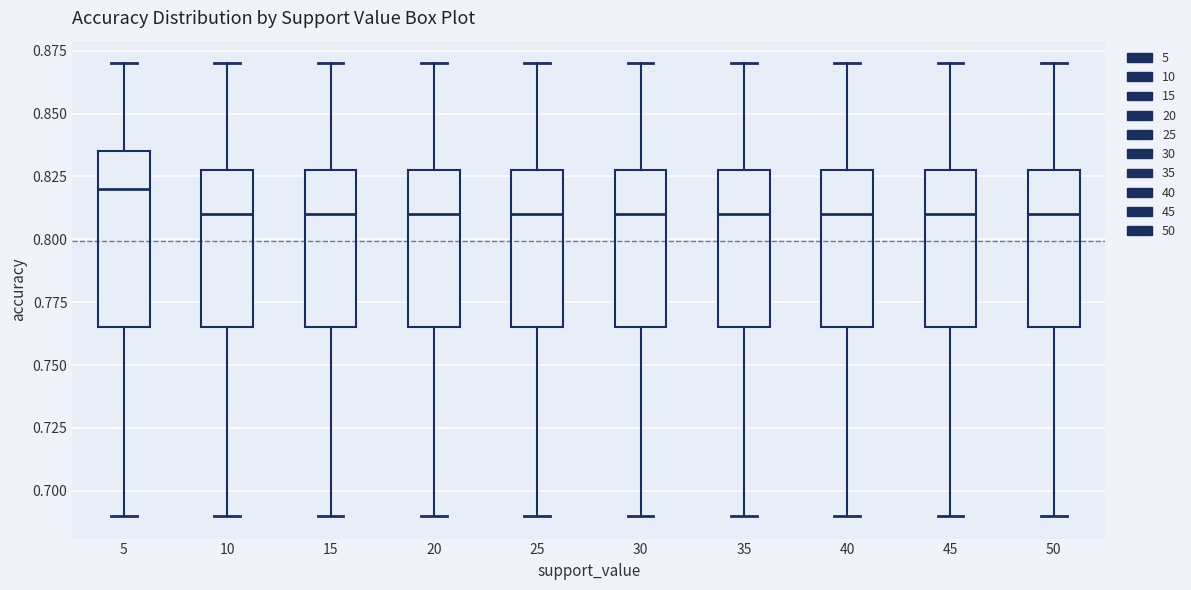

Reading left to right, transcribe this box plot: for each box, give where its median line is, the range the box spans, and where its two whiskers end, as read against the y-axis. The values are not printed on the chart, so give them approximately, as read against the axis.

5: median 0.820, box 0.765 to 0.835, whiskers 0.690 to 0.870
10: median 0.810, box 0.765 to 0.830, whiskers 0.690 to 0.870
15: median 0.810, box 0.765 to 0.830, whiskers 0.690 to 0.870
20: median 0.810, box 0.765 to 0.830, whiskers 0.690 to 0.870
25: median 0.810, box 0.765 to 0.830, whiskers 0.690 to 0.870
30: median 0.810, box 0.765 to 0.830, whiskers 0.690 to 0.870
35: median 0.810, box 0.765 to 0.830, whiskers 0.690 to 0.870
40: median 0.810, box 0.765 to 0.830, whiskers 0.690 to 0.870
45: median 0.810, box 0.765 to 0.830, whiskers 0.690 to 0.870
50: median 0.810, box 0.765 to 0.830, whiskers 0.690 to 0.870